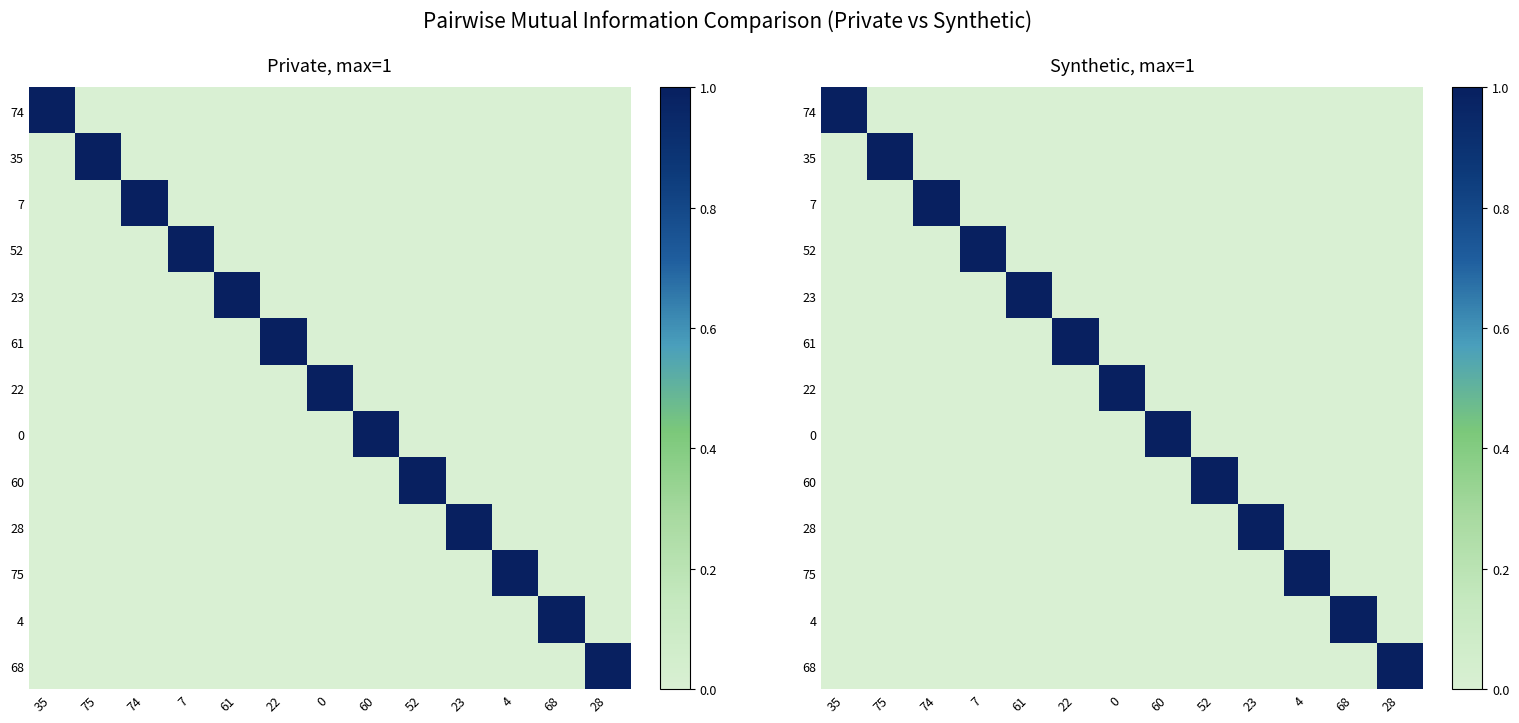

Between 28 and 68, which is larger?

28